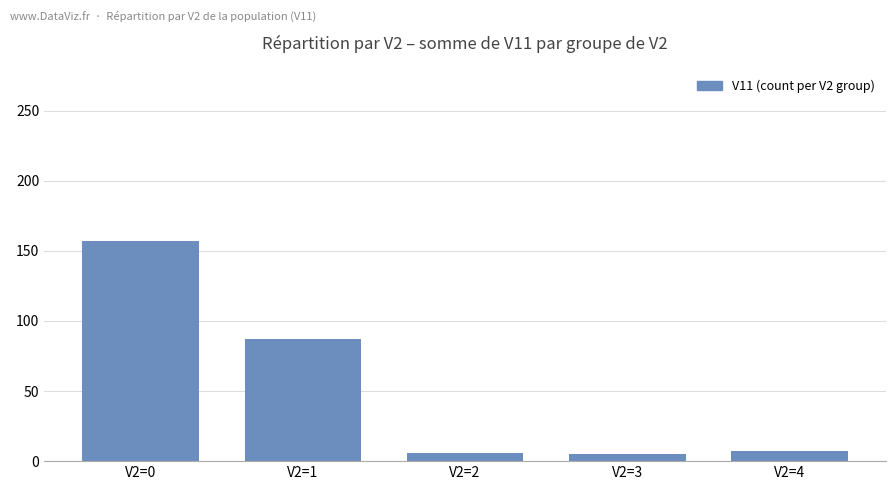

What is the sum of the values at V2=0 and V2=2?

163